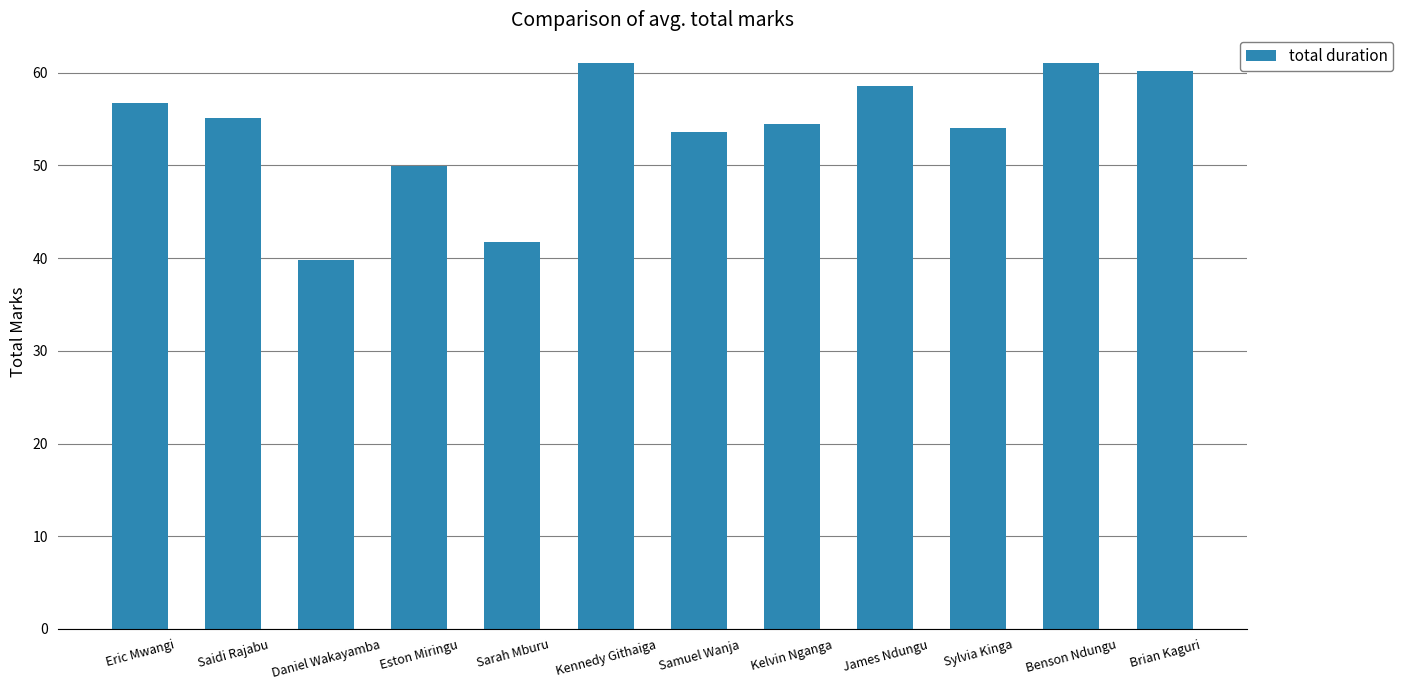

Is it true that the value at Benson Ndungu is 42.7?

False